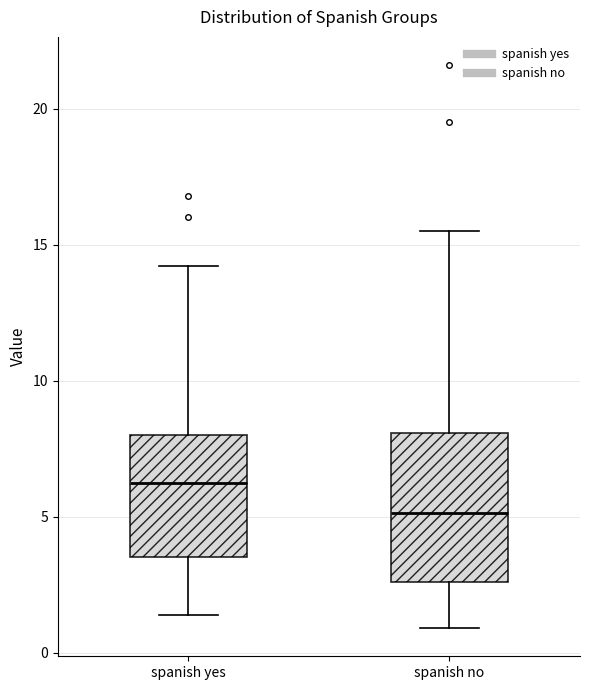

Which box has the lowest median line?

spanish no